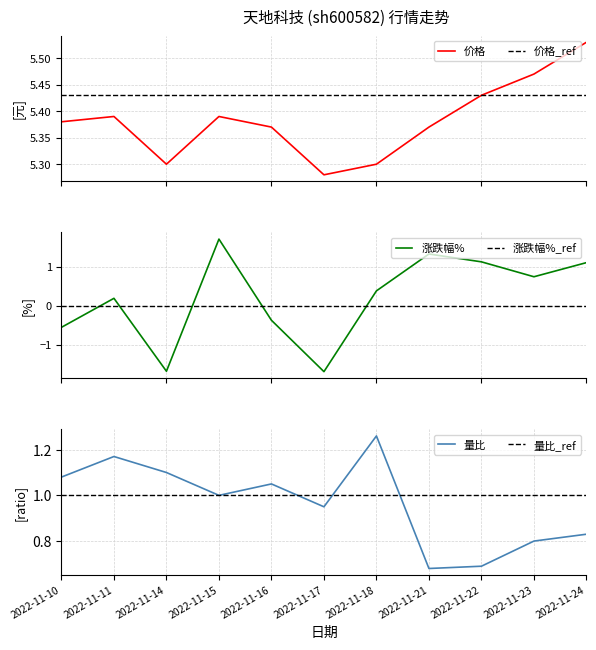

Which series has the largest total across all categories?

价格